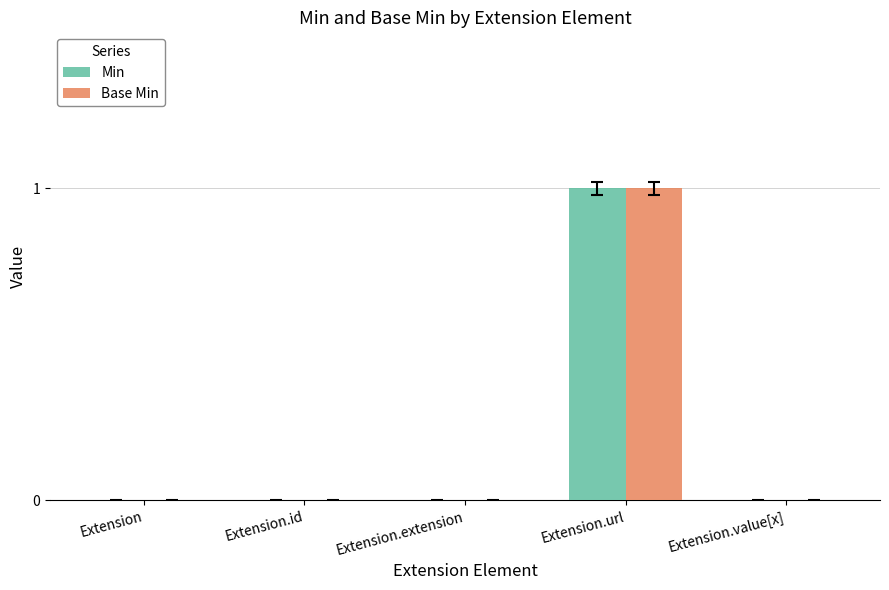

At which category is the sum across all series the highest?

Extension.url